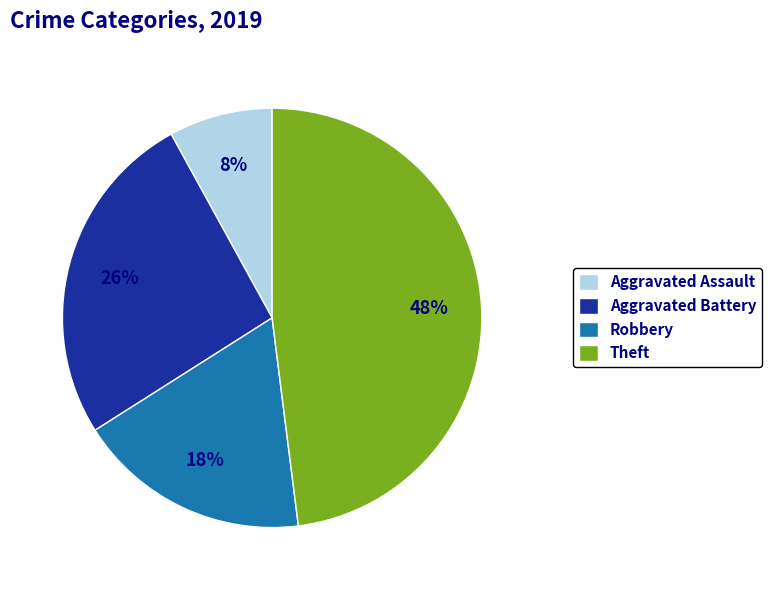

Which has a higher value, Theft or Robbery?

Theft